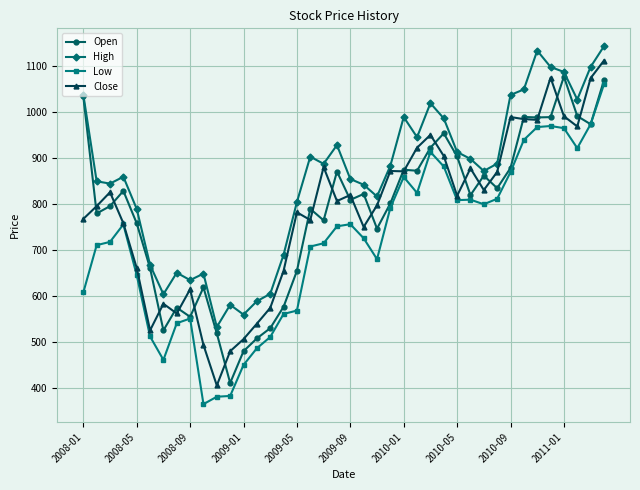

True or false: Low and High cross at least once.

False